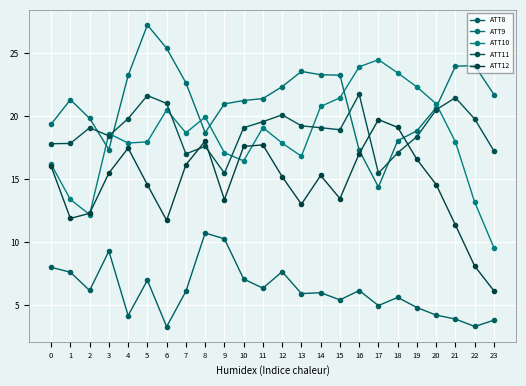

What is the difference between the maximum and minimum values in the ATT9 series?

12.9